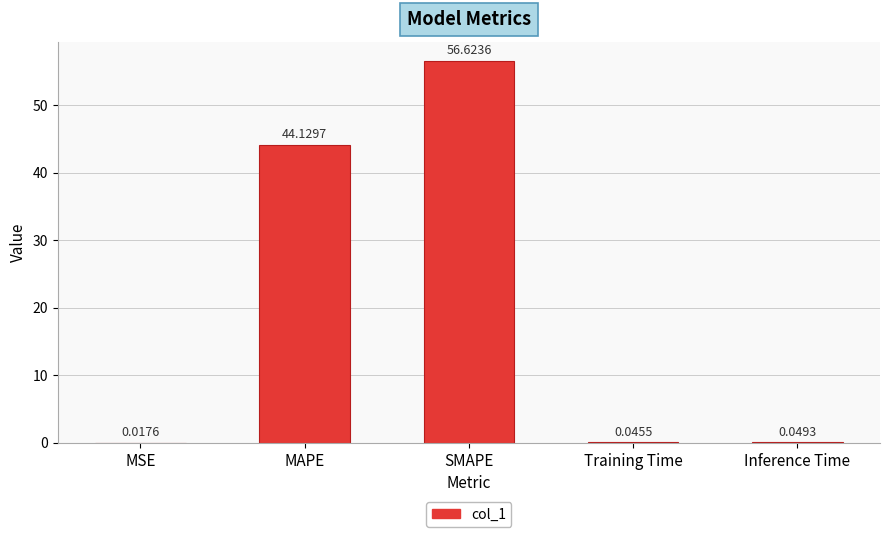

Approximately how many times larger is the value at SMAPE compared to MAPE?

1.3